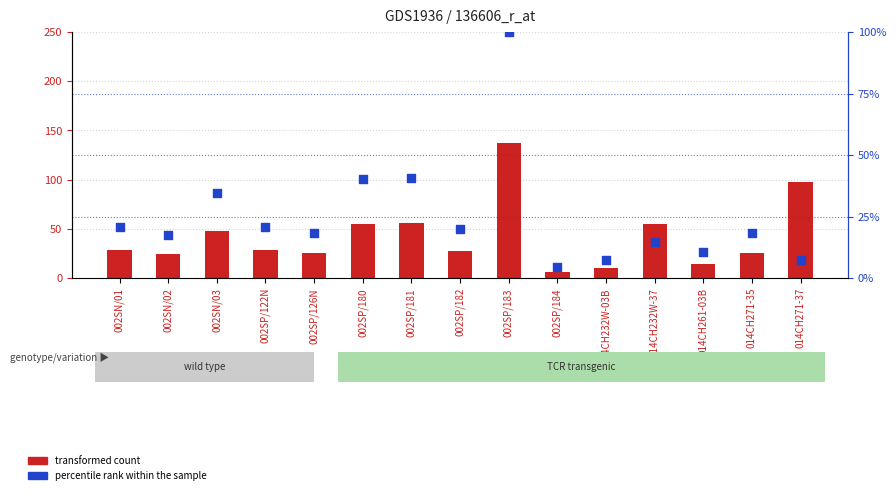

Which series reaches the minimum Y coordinate?

percentile rank within the sample